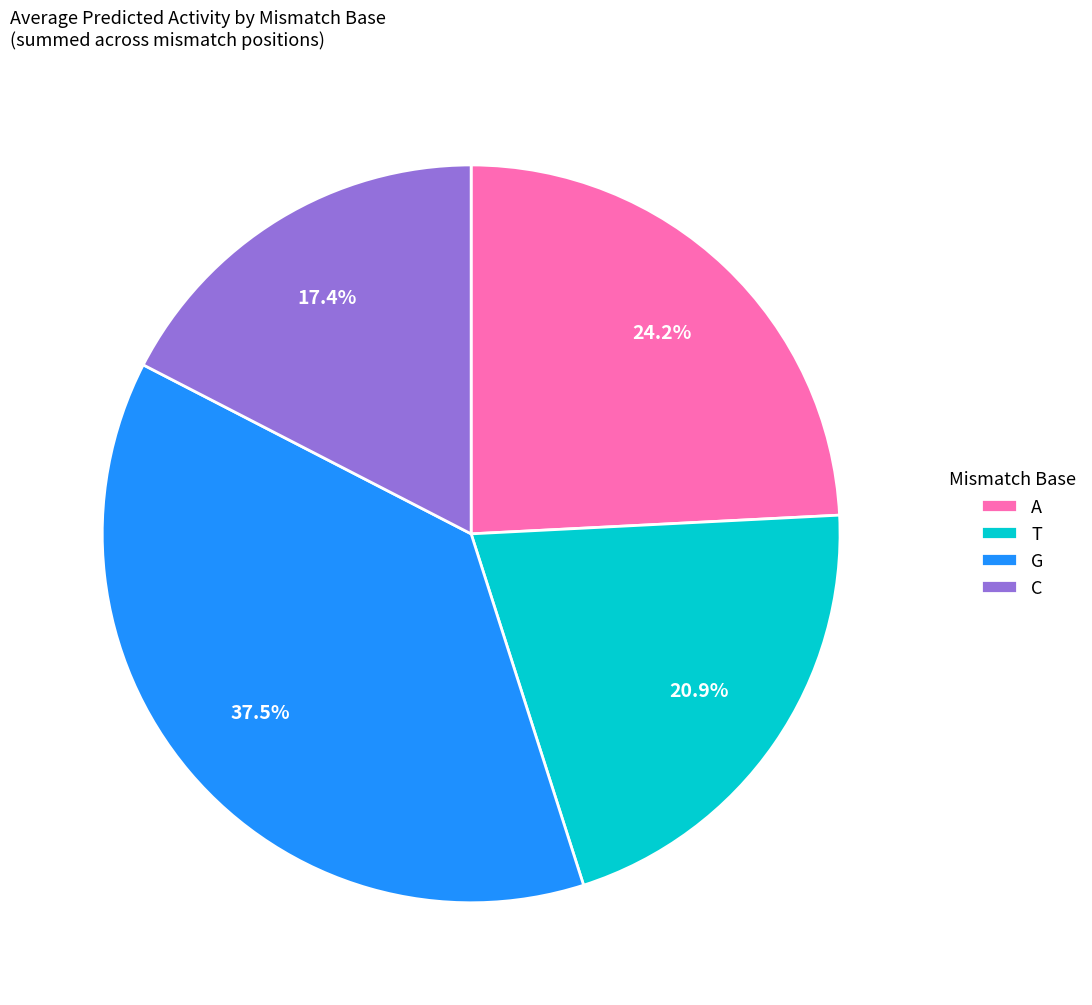

Is the sum of A and T greater than half?

No